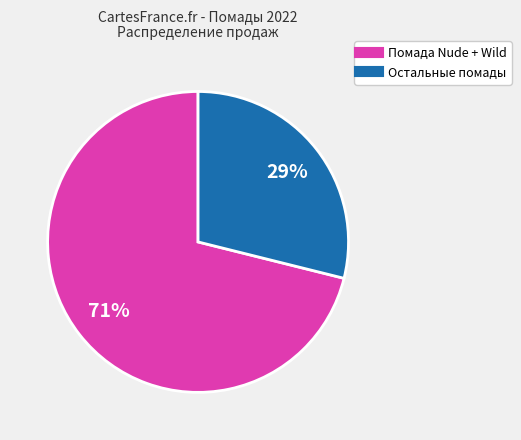

To the nearest percent, what is the difference between the largest and smallest slice percentages?

42%